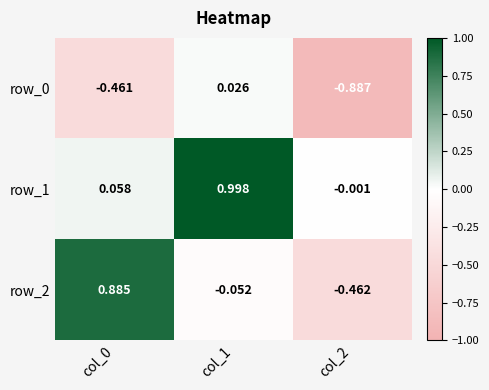

How many positive values does the row_0 series have?

1